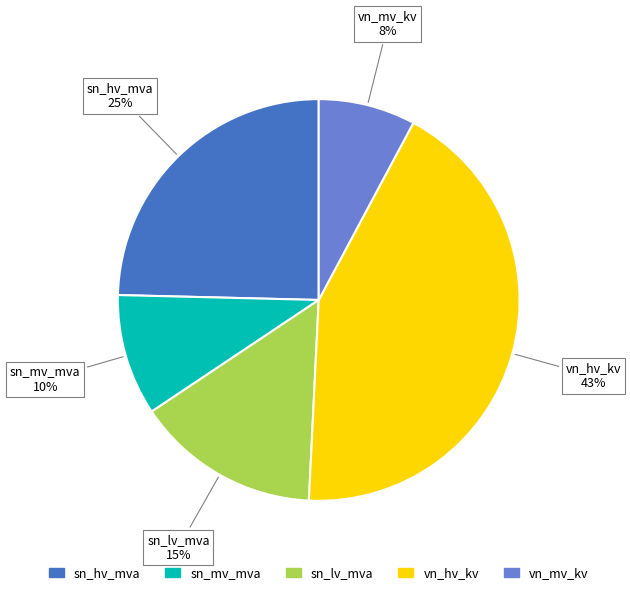

Is there any slice that represents more than half of the pie?

No